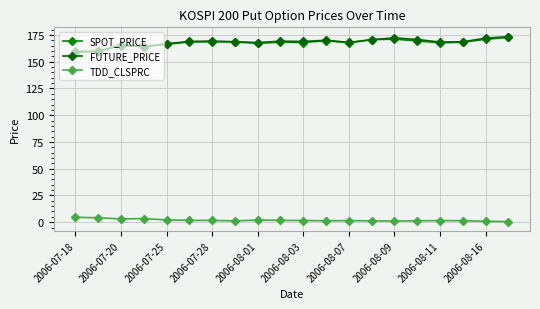

What is the sum of all TDD_CLSPRC values?

37.5